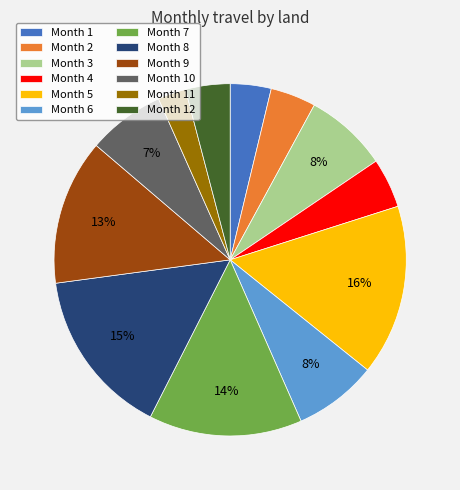

Do Month 6 and Month 9 together represent more than half of the pie?

No